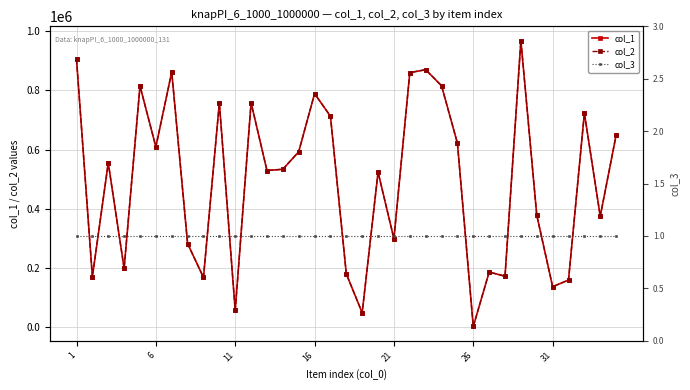

What is the lowest value of the col_3 series?

1